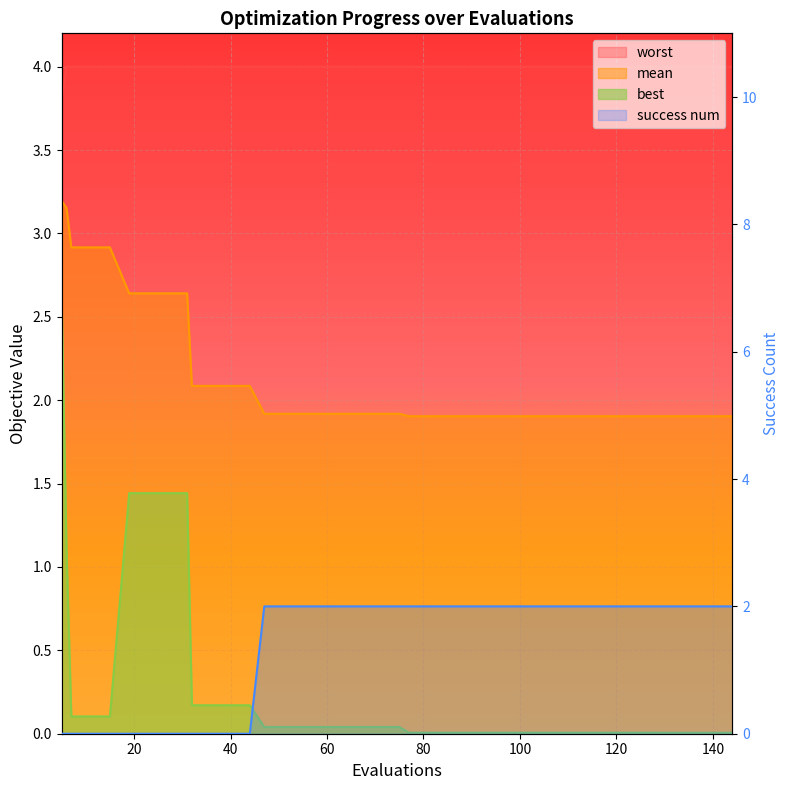

What is the difference between the highest and lowest values at 136?

4.0